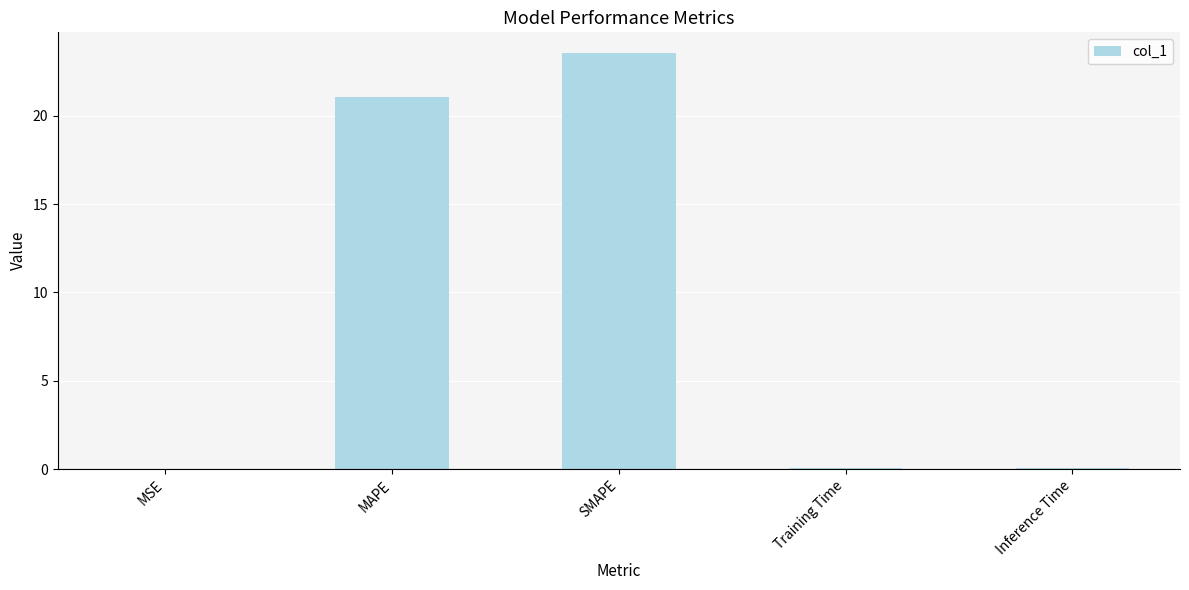

Are the bars horizontal?

No